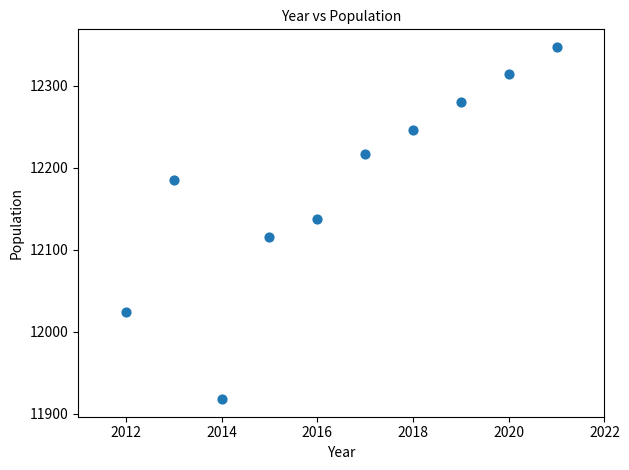

What Y value in the scatter plot is closest to 12132?

12137